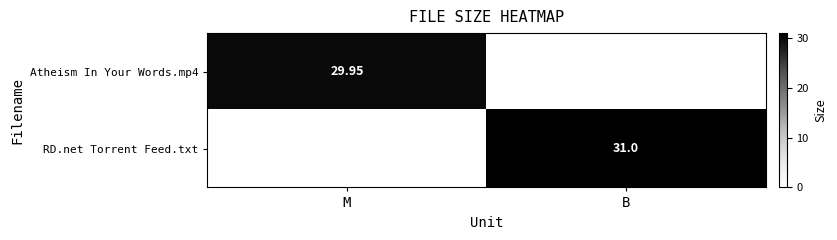

What is the average value of the RD.net Torrent Feed.txt series?

15.5